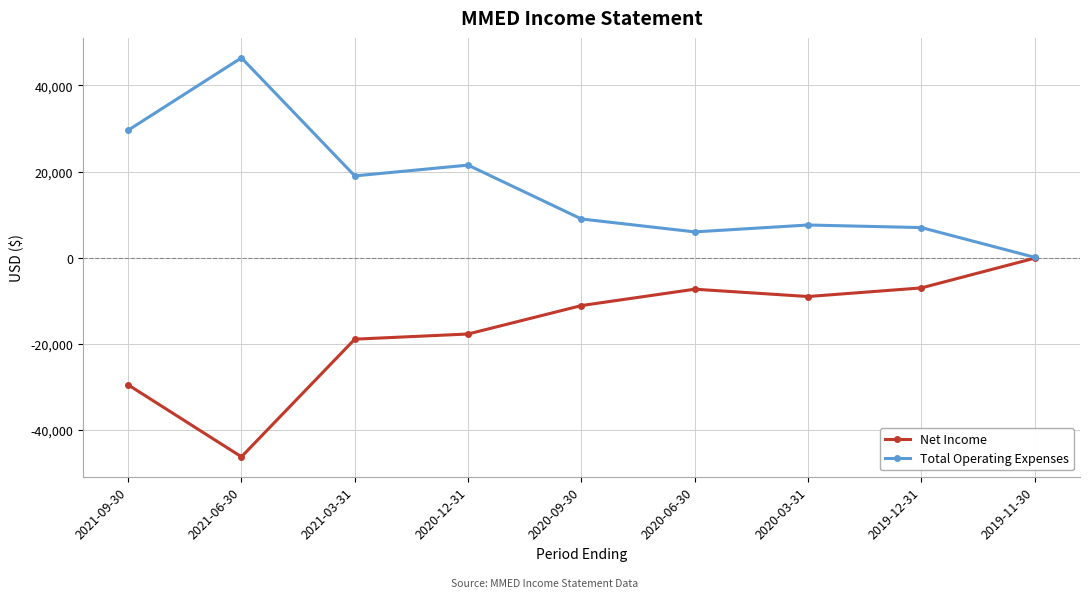

Is it true that Net Income equals -12475 at 2019-12-31?

False